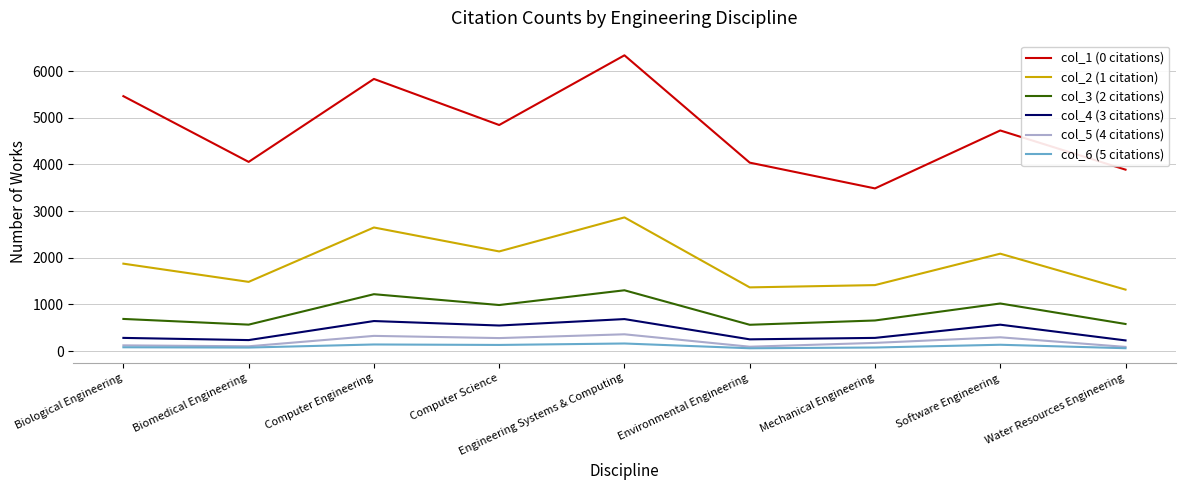

What is the difference between the highest and lowest values at Engineering Systems & Computing?

6173